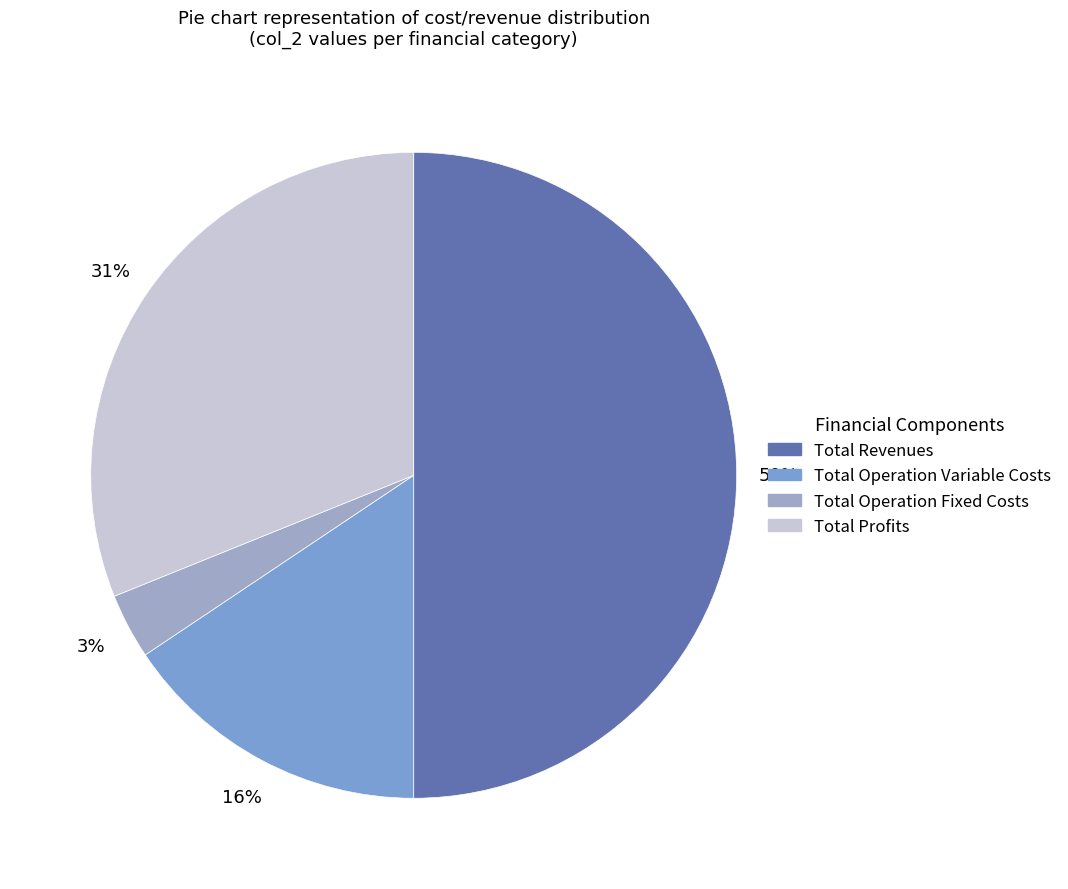

True or false: Total Revenues accounts for 50% of the total.

True